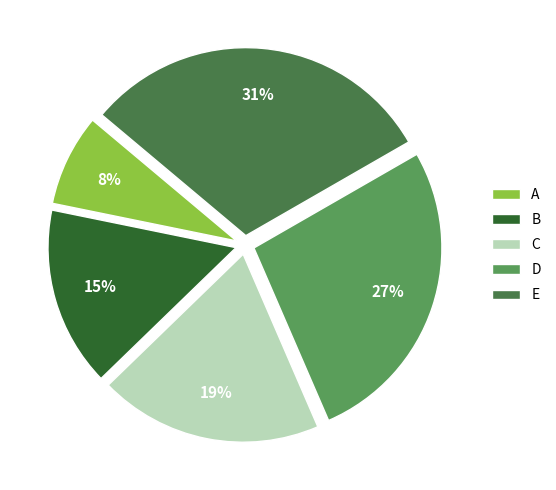

Combined, do D and C account for over 50%?

No